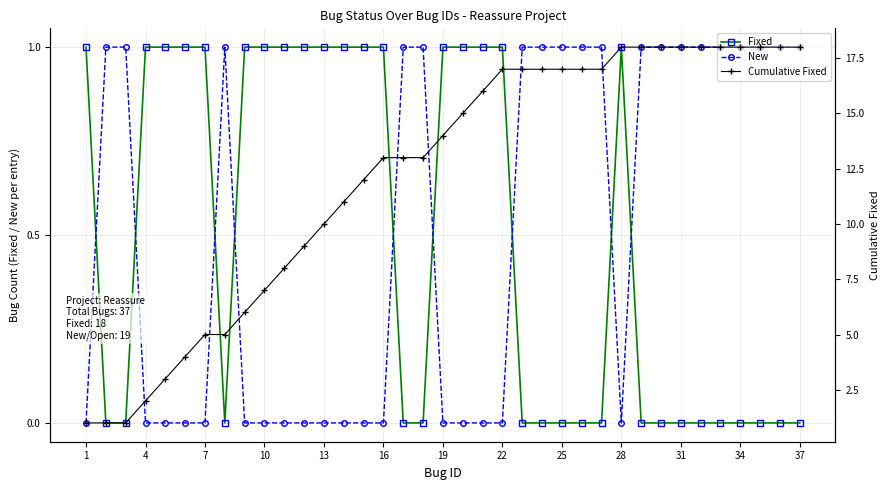

Rank the series at 25 from lowest to highest value.

Fixed, New, Cumulative Fixed